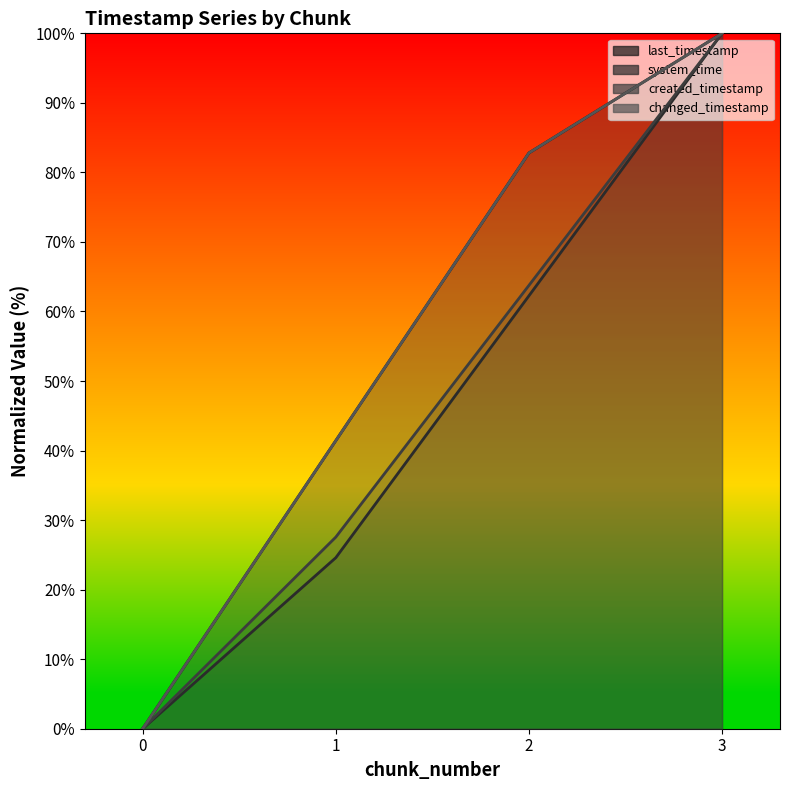

Count the number of categories in the chart.

4